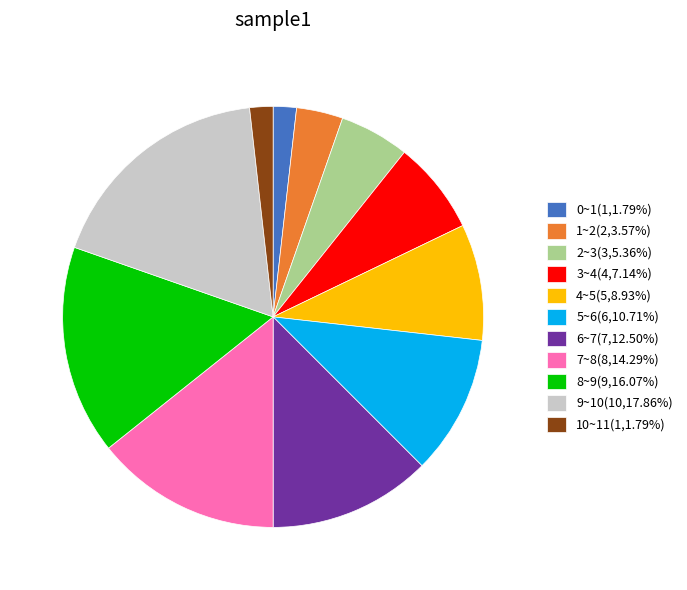

What is the ratio of the value at 8~9(9,16.07%) to the value at 10~11(1,1.79%)?

9.0